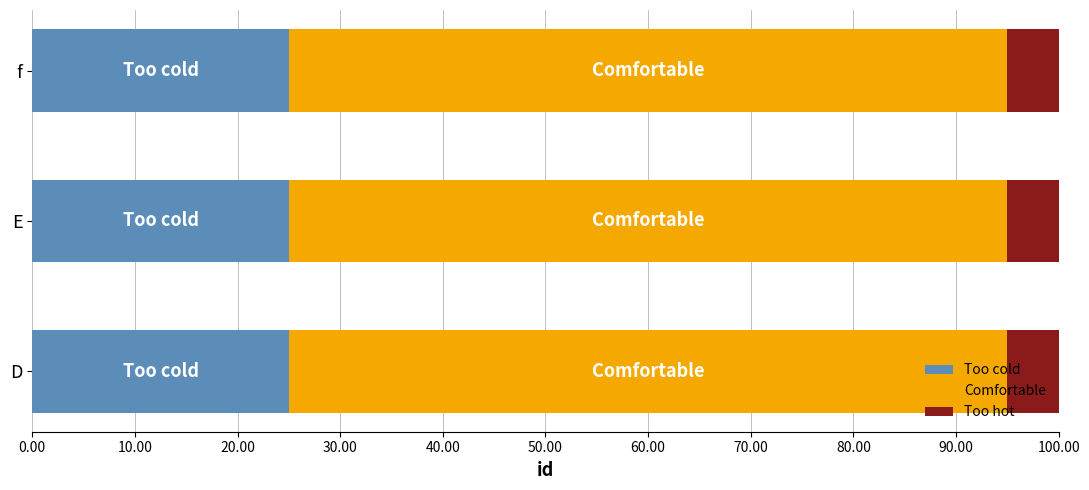

What is the approximate value of Too cold at E?

25.0